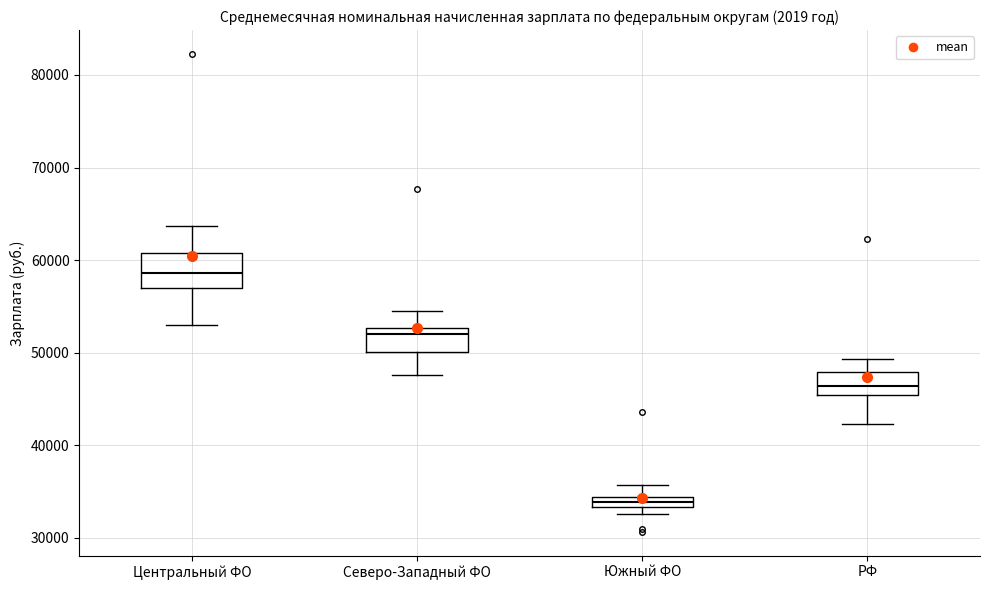

Comparing the boxes themselves (not the whiskers), which one is the tallest?

Центральный ФО